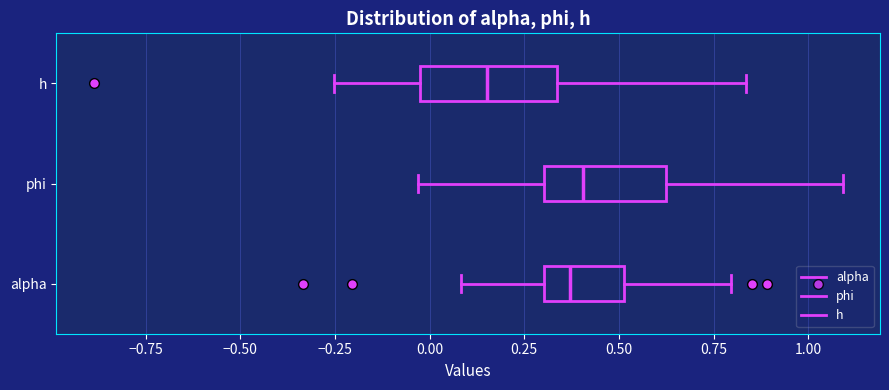

Reading bottom to top, transcribe this box plot: for each box, give where its median line is, the range the box spans, and where its two whiskers end, as read against the x-axis. The values are not printed on the chart, so give them approximately, as read against the axis.

alpha: median 0.35, box 0.30 to 0.50, whiskers 0.10 to 0.80
phi: median 0.40, box 0.30 to 0.60, whiskers -0.05 to 1.10
h: median 0.15, box 0.00 to 0.35, whiskers -0.25 to 0.85